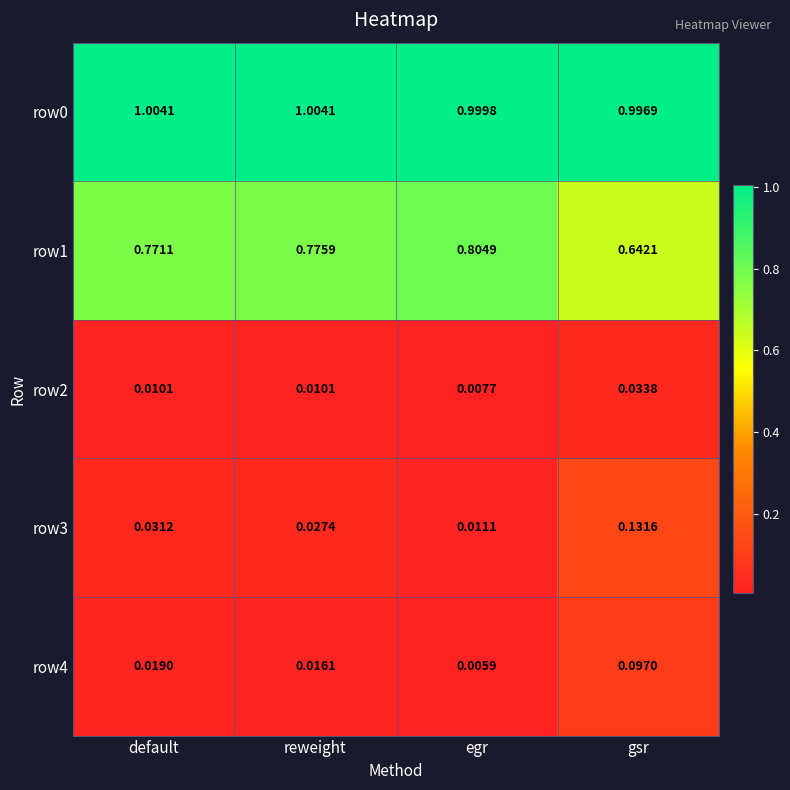

At which label does row0 reach its minimum?

gsr